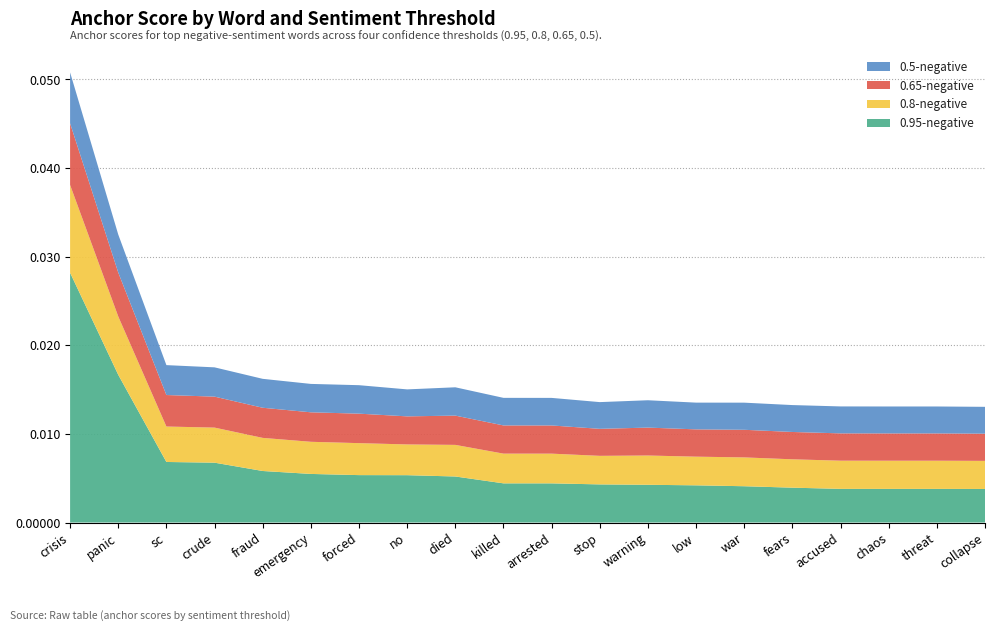

At which category is the sum across all series the highest?

crisis